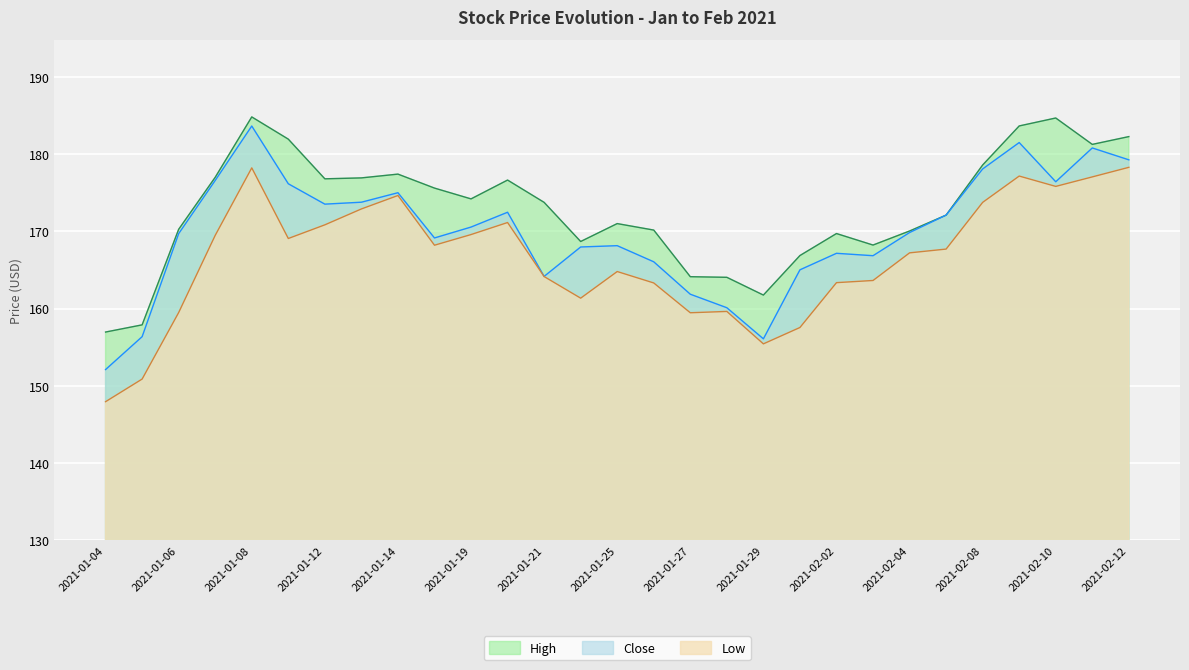

True or false: Close and High intersect in this chart.

False